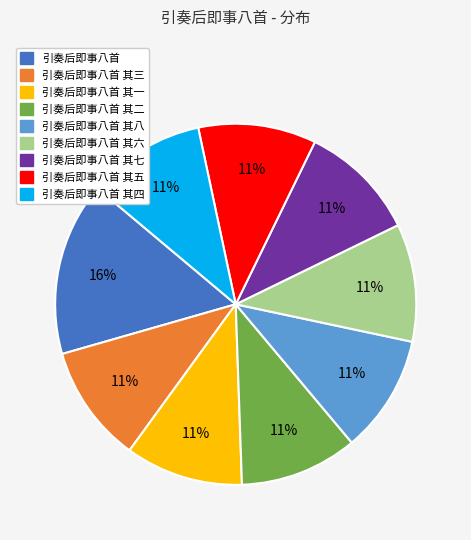

How many segments does this pie chart have?

9